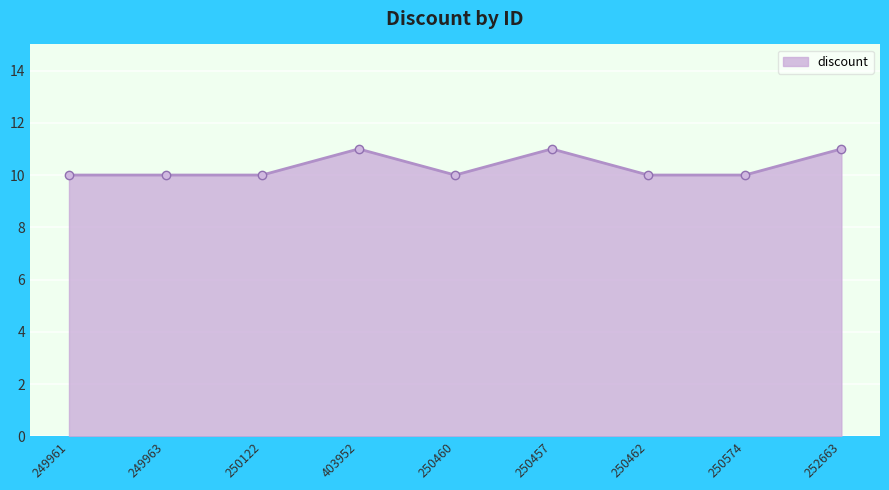

What position from the left is 250574?

8